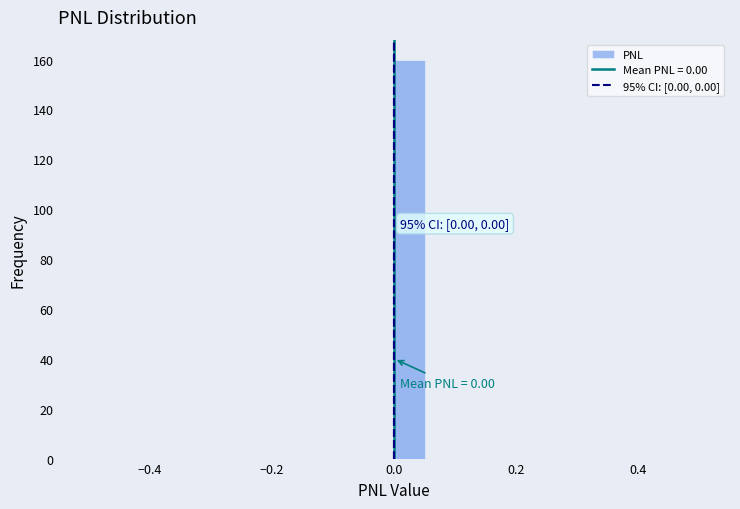

Around what value on the x-axis is the tallest bar? Give the approximate position of its centre, as read against the axis.

0.02